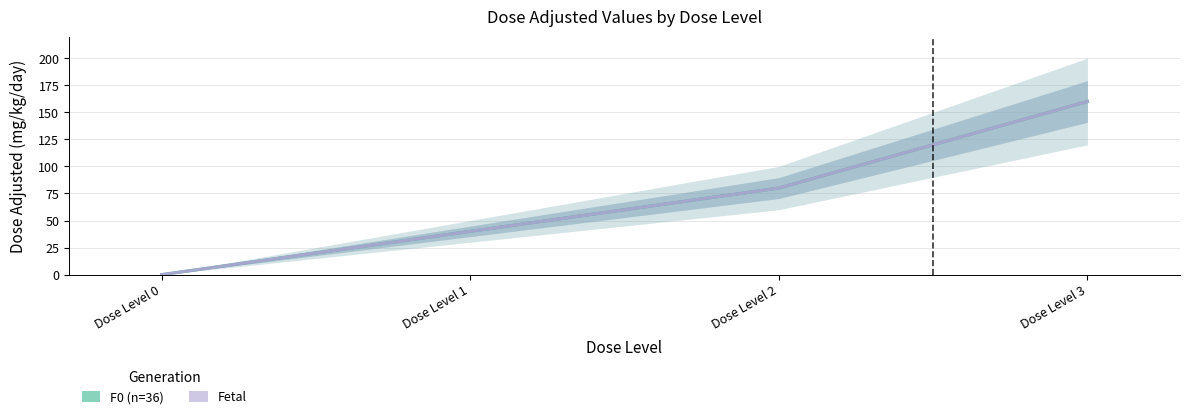

How many lines are shown in the chart?

2